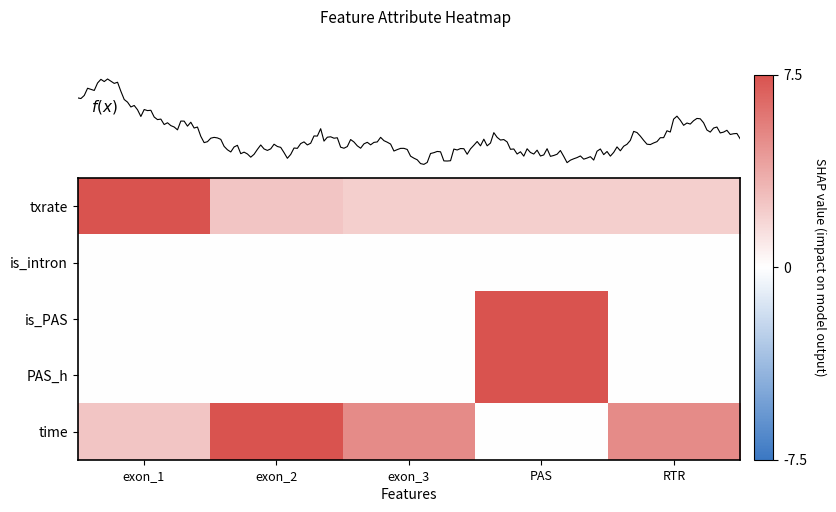

Between PAS and exon_1, which is larger?

exon_1